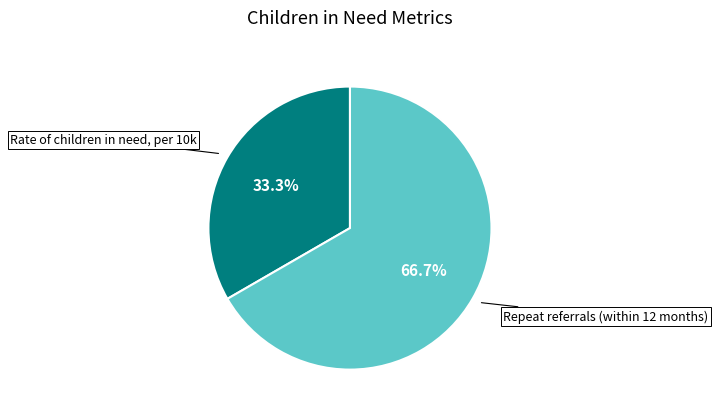

What percentage is the Repeat referrals (within 12 months) slice, to the nearest percent?

67%